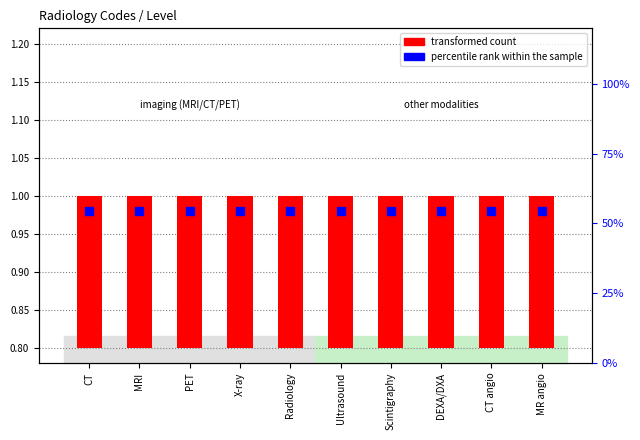

Which series has the widest spread of Y values?

transformed count